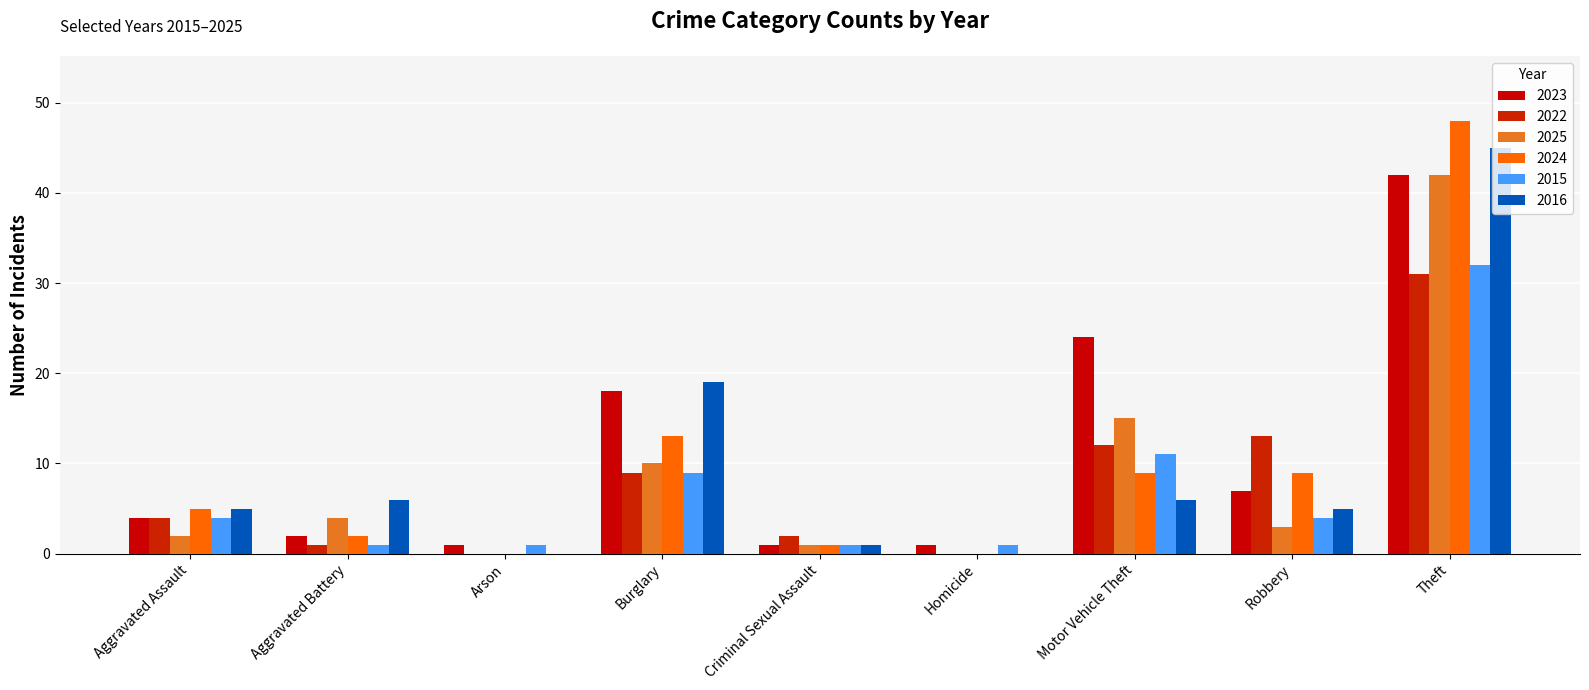

Is the value of 2023 at Homicide greater than the value of 2022 at Arson?

Yes